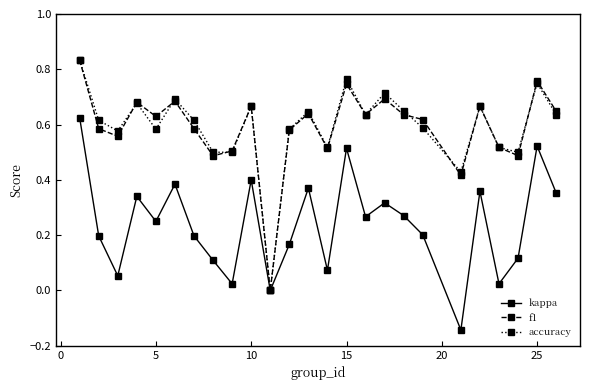

True or false: accuracy has more than 0 points higher than both neighbors.

True